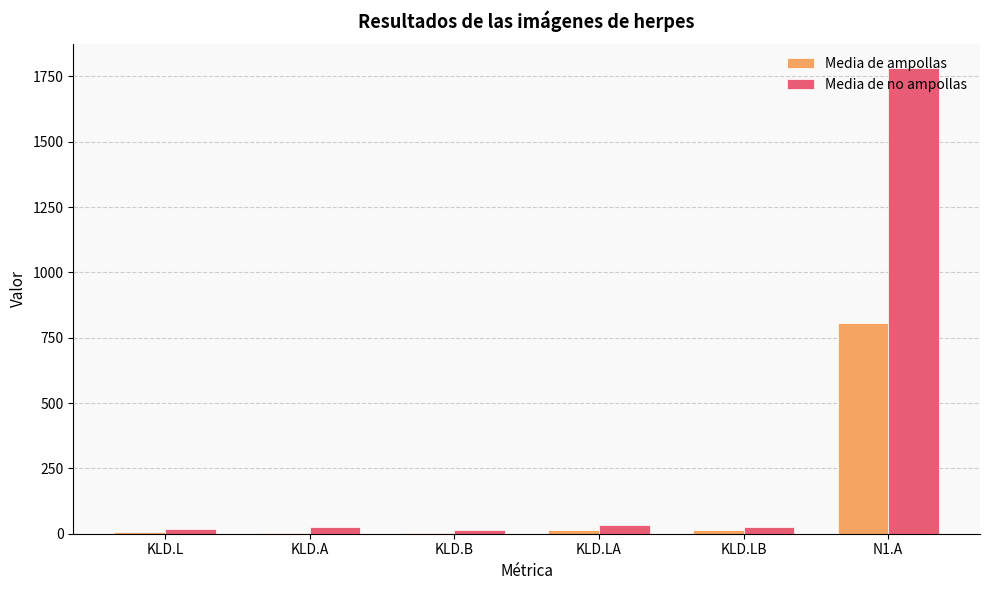

What are all the series names shown in the legend?

Media de ampollas, Media de no ampollas